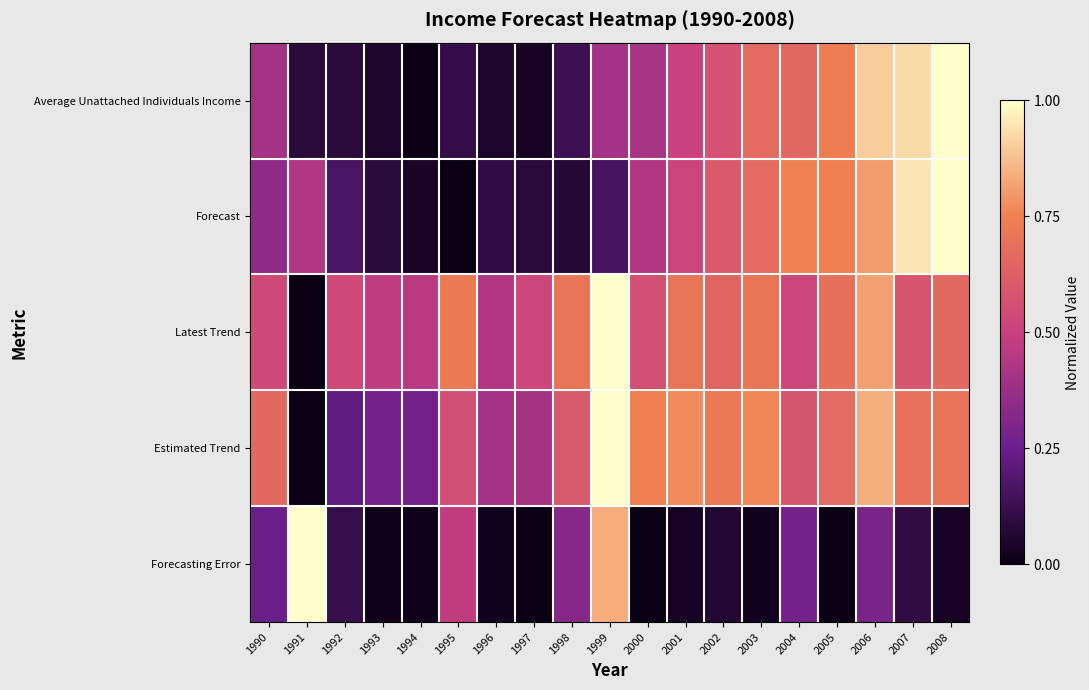

Reading left to right, what are all the values shown in this chart?

Average Unattached Individuals Income: 1990=0.4	1991=0.1	1992=0.1	1993=0.0	1994=0.0	1995=0.1	1996=0.0	1997=0.0	1998=0.1	1999=0.4	2000=0.4	2001=0.5	2002=0.6	2003=0.7	2004=0.7	2005=0.7	2006=0.9	2007=0.9	2008=1.0
Forecast: 1990=0.3	1991=0.4	1992=0.2	1993=0.1	1994=0.0	1995=0.0	1996=0.1	1997=0.1	1998=0.1	1999=0.2	2000=0.4	2001=0.5	2002=0.6	2003=0.7	2004=0.8	2005=0.7	2006=0.8	2007=1.0	2008=1.0
Latest Trend: 1990=0.5	1991=0.0	1992=0.5	1993=0.5	1994=0.5	1995=0.7	1996=0.4	1997=0.5	1998=0.7	1999=1.0	2000=0.6	2001=0.7	2002=0.6	2003=0.7	2004=0.5	2005=0.7	2006=0.8	2007=0.6	2008=0.7
Estimated Trend: 1990=0.7	1991=0.0	1992=0.2	1993=0.3	1994=0.3	1995=0.6	1996=0.4	1997=0.4	1998=0.6	1999=1.0	2000=0.7	2001=0.8	2002=0.7	2003=0.8	2004=0.6	2005=0.7	2006=0.8	2007=0.7	2008=0.7
Forecasting Error: 1990=0.3	1991=1.0	1992=0.1	1993=0.0	1994=0.0	1995=0.5	1996=0.0	1997=0.0	1998=0.3	1999=0.8	2000=0.0	2001=0.0	2002=0.1	2003=0.0	2004=0.3	2005=0.0	2006=0.3	2007=0.1	2008=0.0